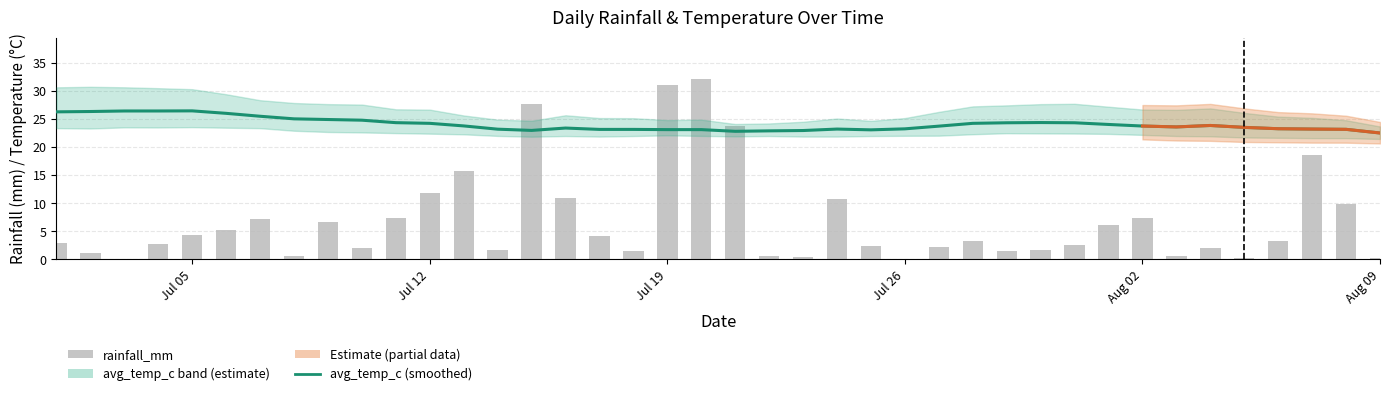

Rank the series by their average value, from highest to lowest.

avg_temp_c, rainfall_mm